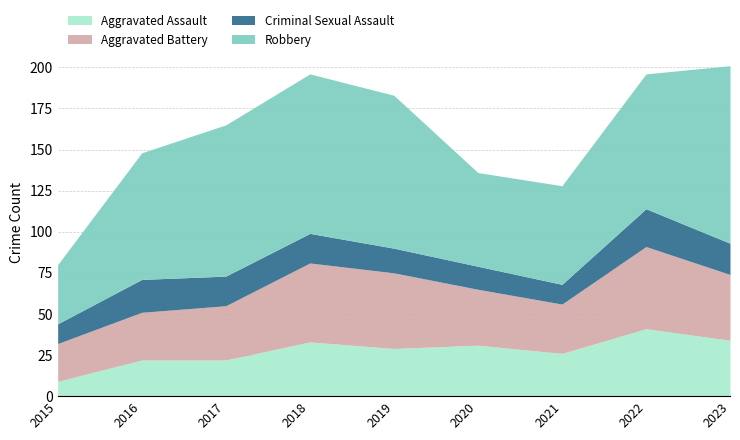

What value does the Criminal Sexual Assault series have at 2022, to the nearest 5?

25